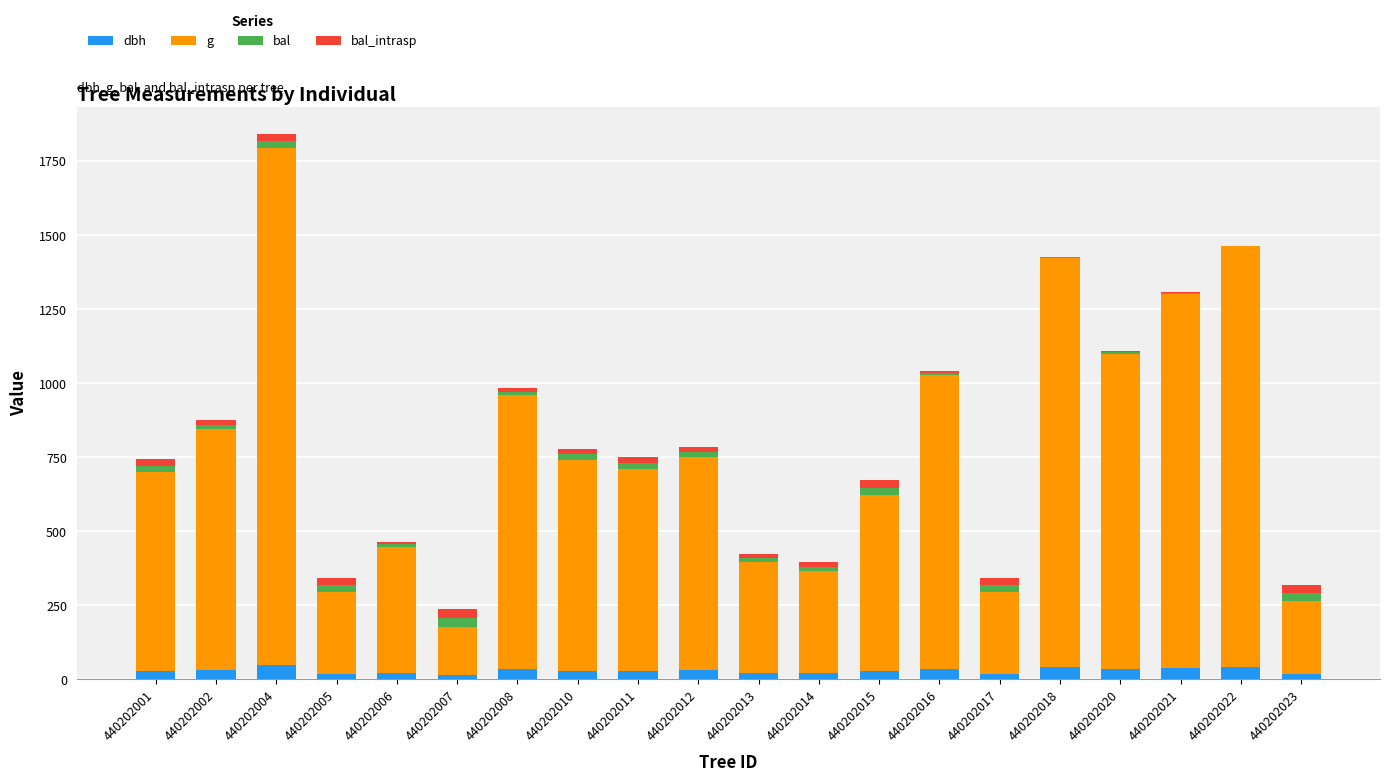

At which category is the sum across all series the highest?

440202004